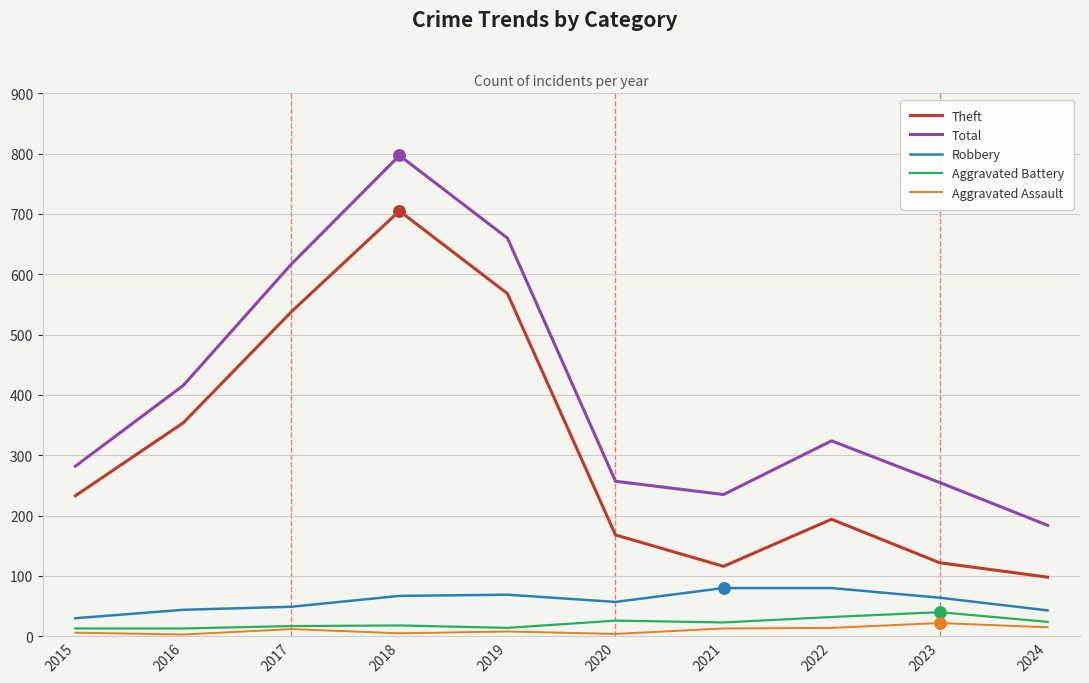

What are all the series names shown in the legend?

Theft, Total, Robbery, Aggravated Battery, Aggravated Assault